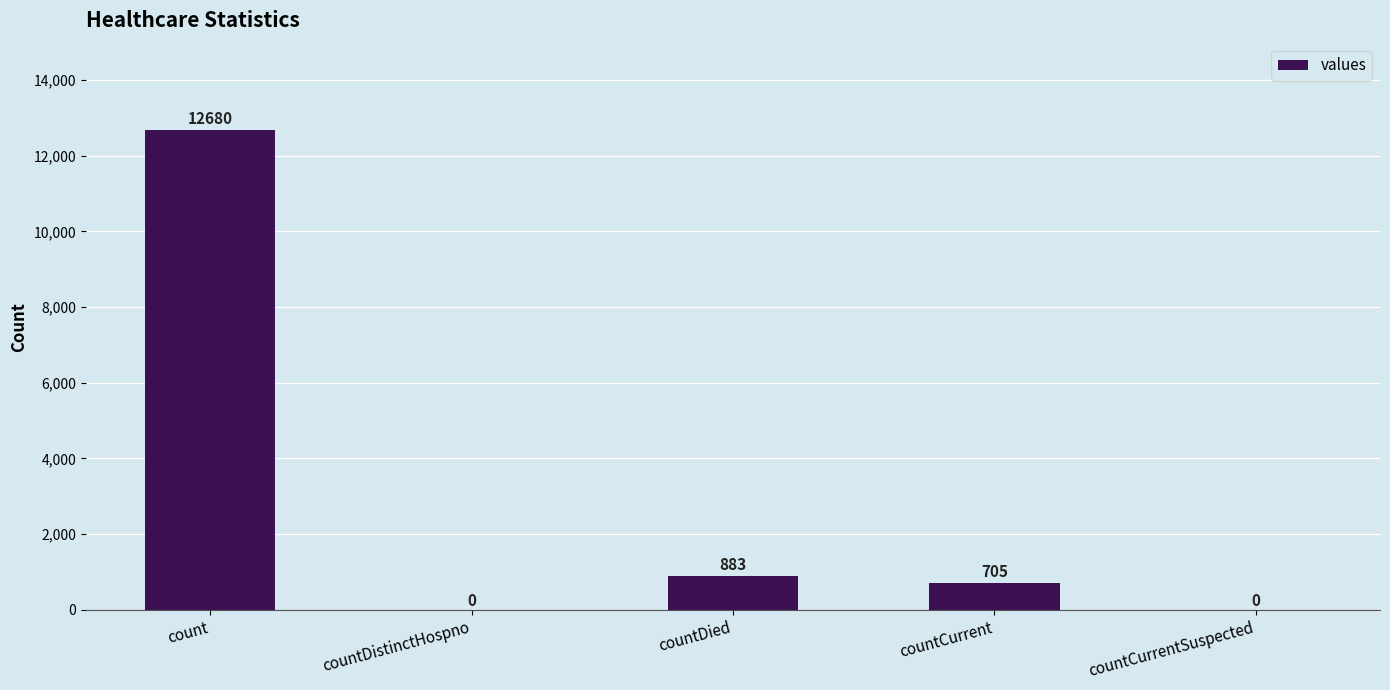

What is the difference between the values at countDied and count?

11797